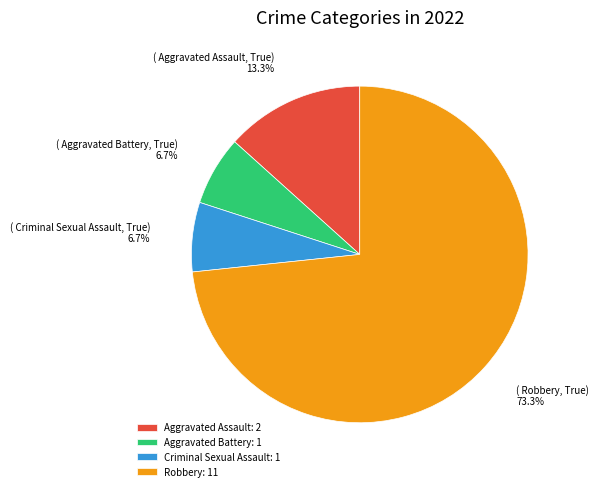

How many segments does this pie chart have?

4